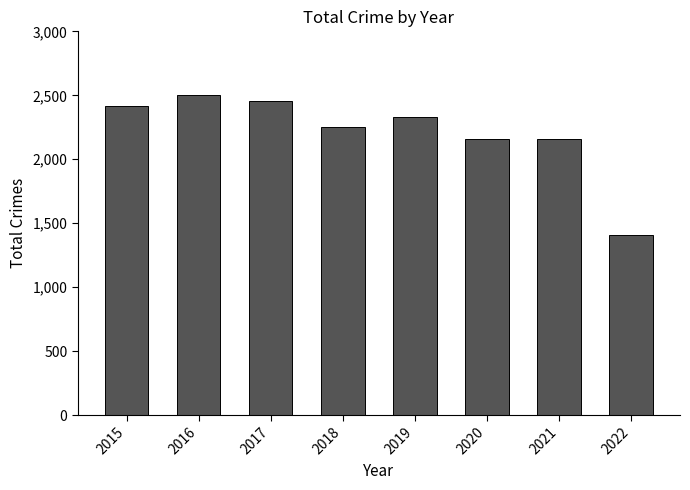

Between 2022 and 2021, which is larger?

2021